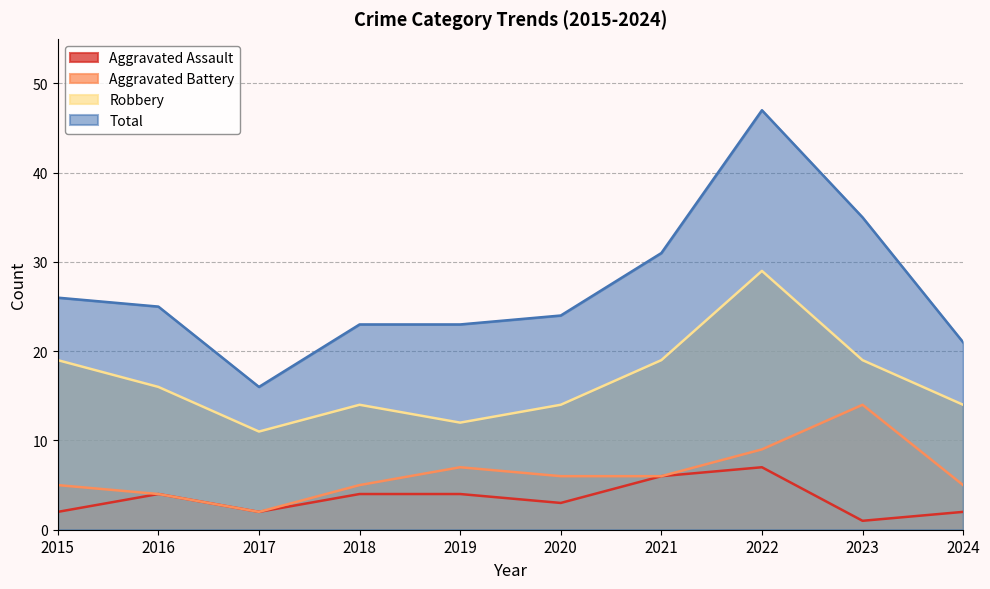

At which label is Robbery closest to 20?

2015